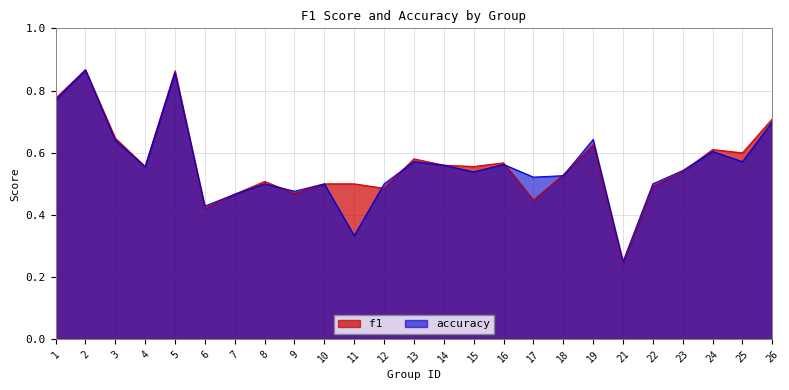

What is the value of the accuracy point at the 20th from the left?

0.2